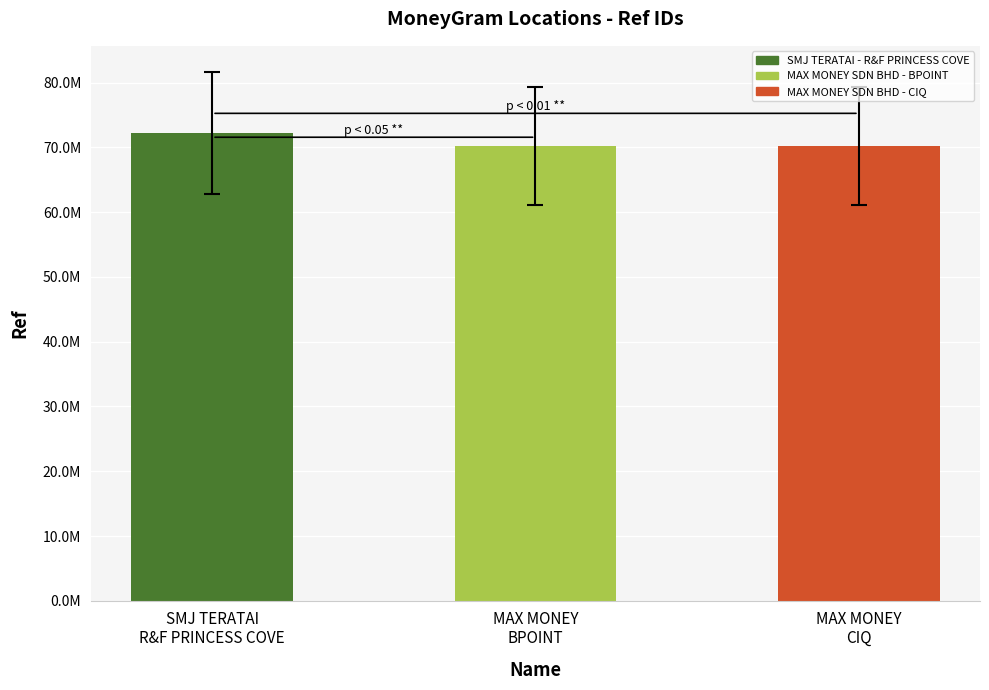

Reading right to left, what are all the values shown in this chart?

MAX MONEY
CIQ=70253777	MAX MONEY
BPOINT=70253780	SMJ TERATAI
R&F PRINCESS COVE=72218176